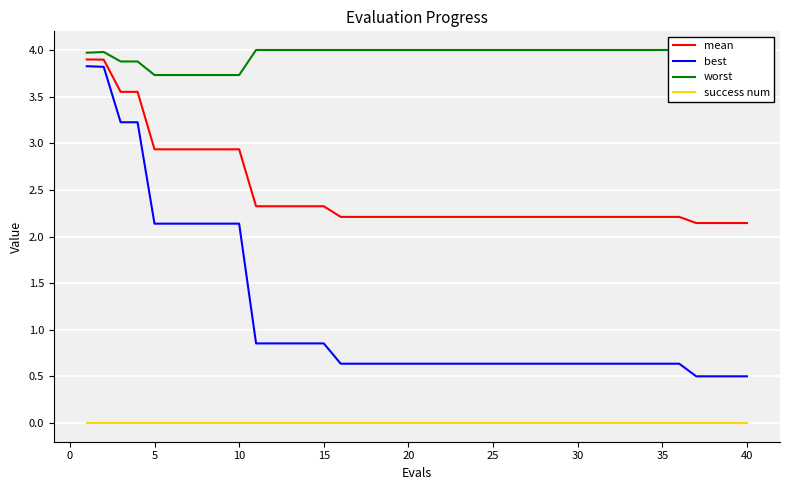

Is it true that mean equals 3.7 at 30?

False